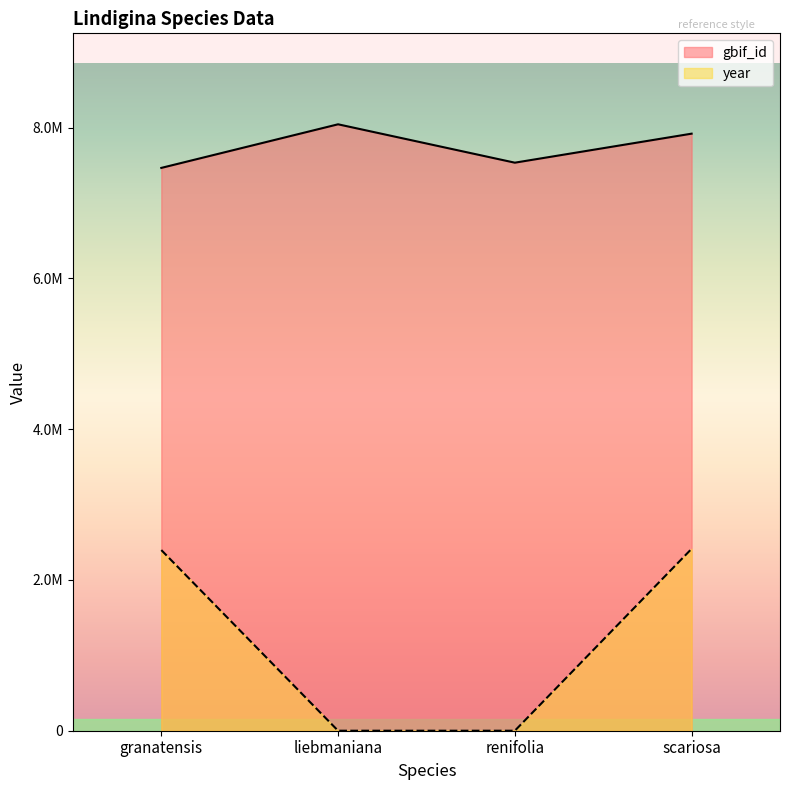

True or false: year has more than 0 points higher than both neighbors.

False